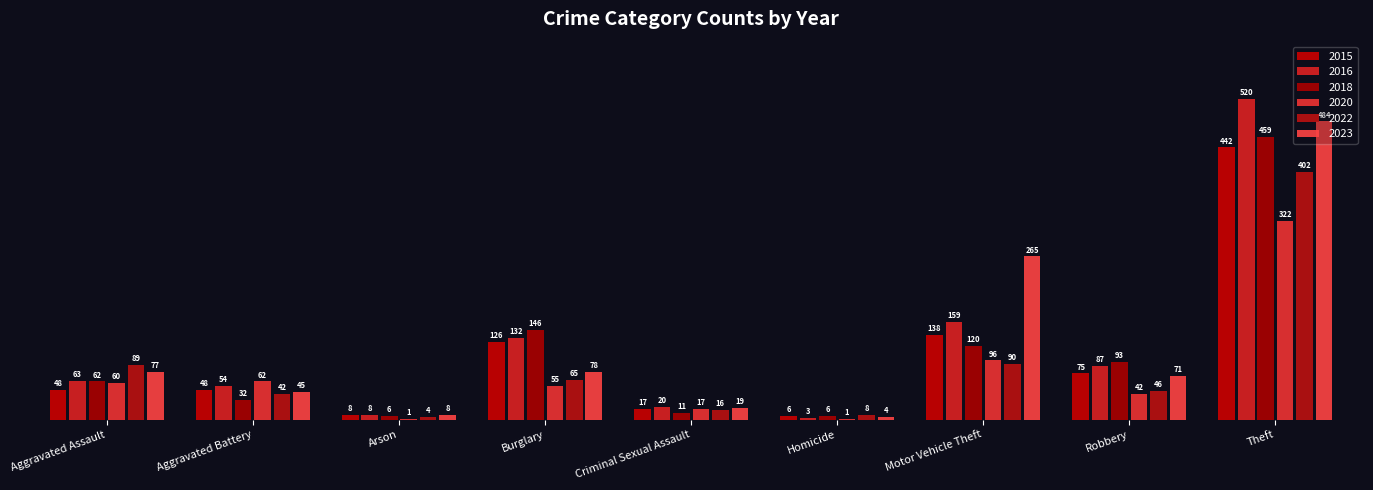

The 2018 series shows 53 at Aggravated Battery. True or false?

False